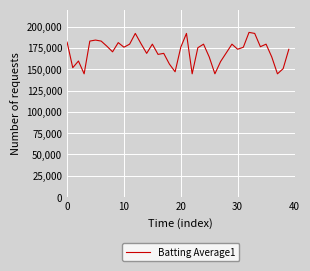

What is the difference between the maximum and minimum values?

48600.0